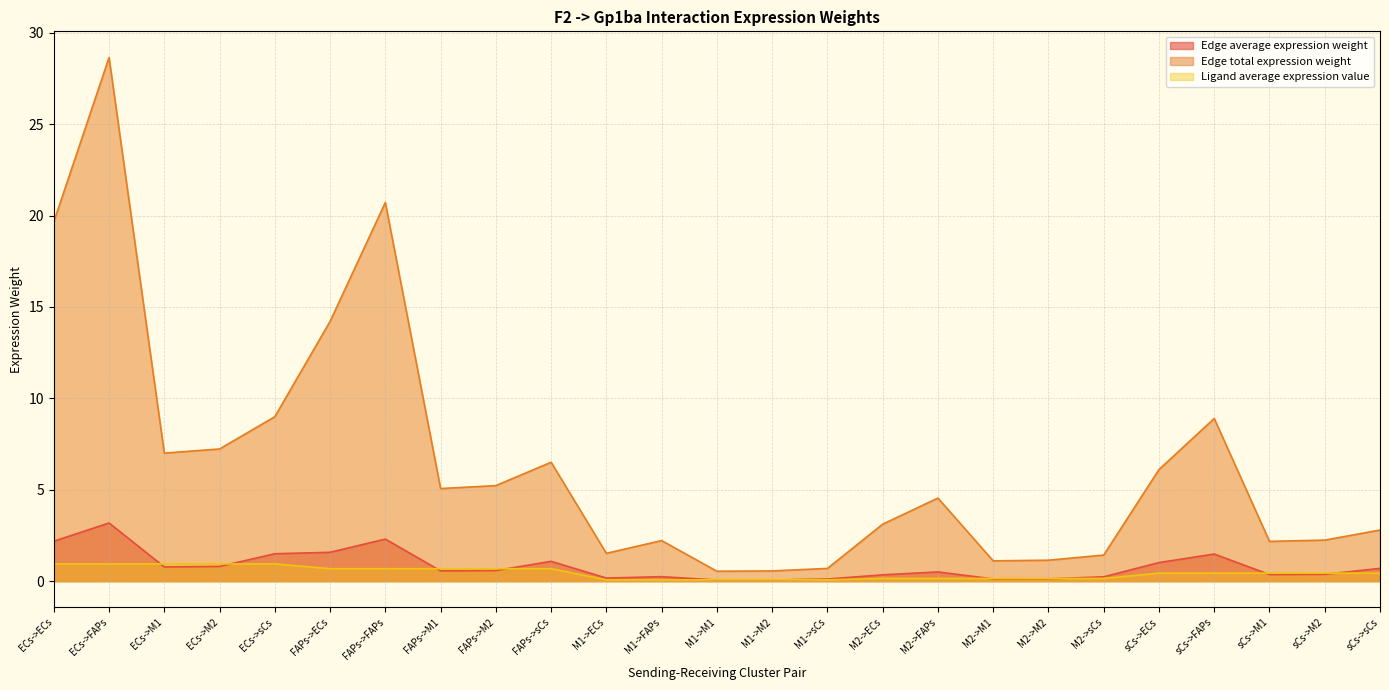

Is it true that Edge average expression weight equals 0.0 at M1->M2?

False